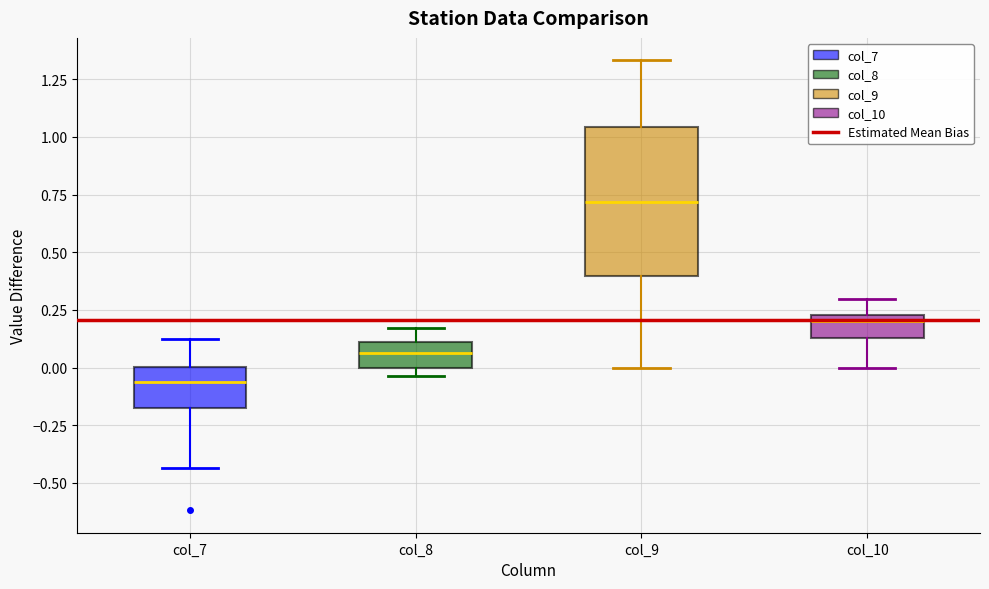

Where is the upper edge of the box for col_10 on the y-axis? The values are not printed on the chart, so give them approximately, as read against the axis.

0.25